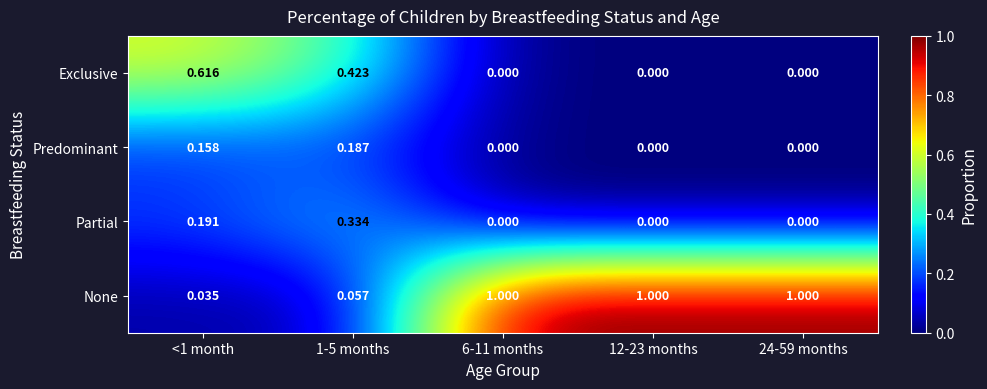

Is the value of None at 12-23 months greater than the value of Partial at 12-23 months?

Yes